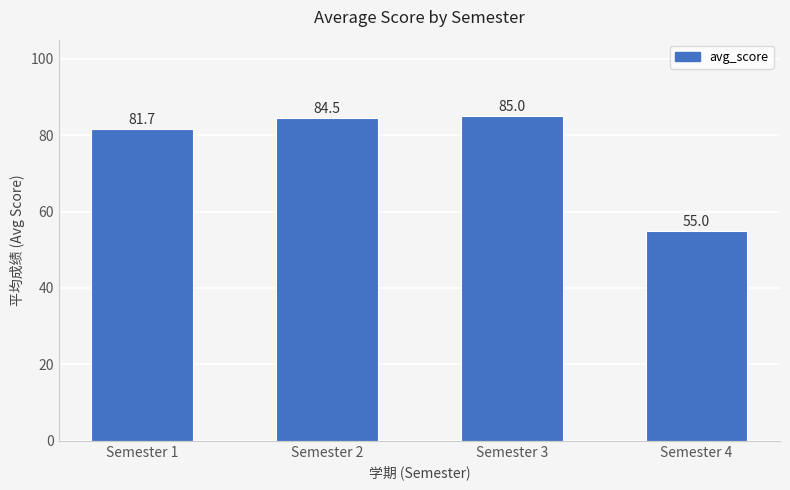

What is the approximate value at Semester 4?

55.0